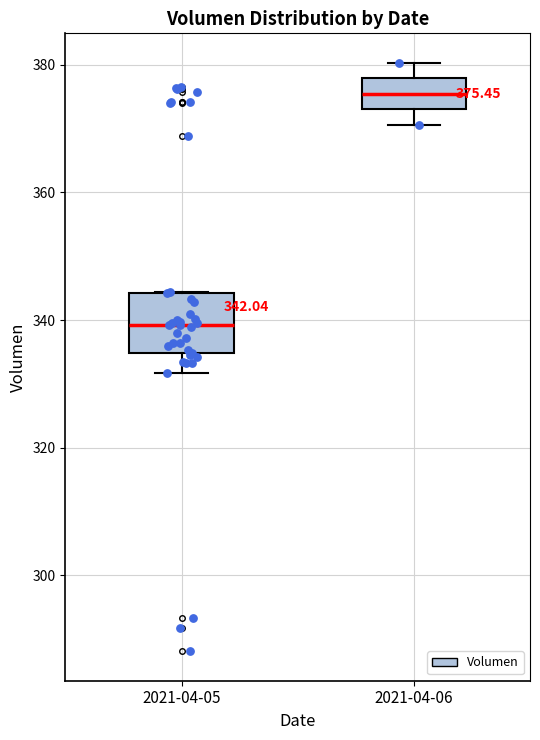

Which box's median line is the lowest?

2021-04-05